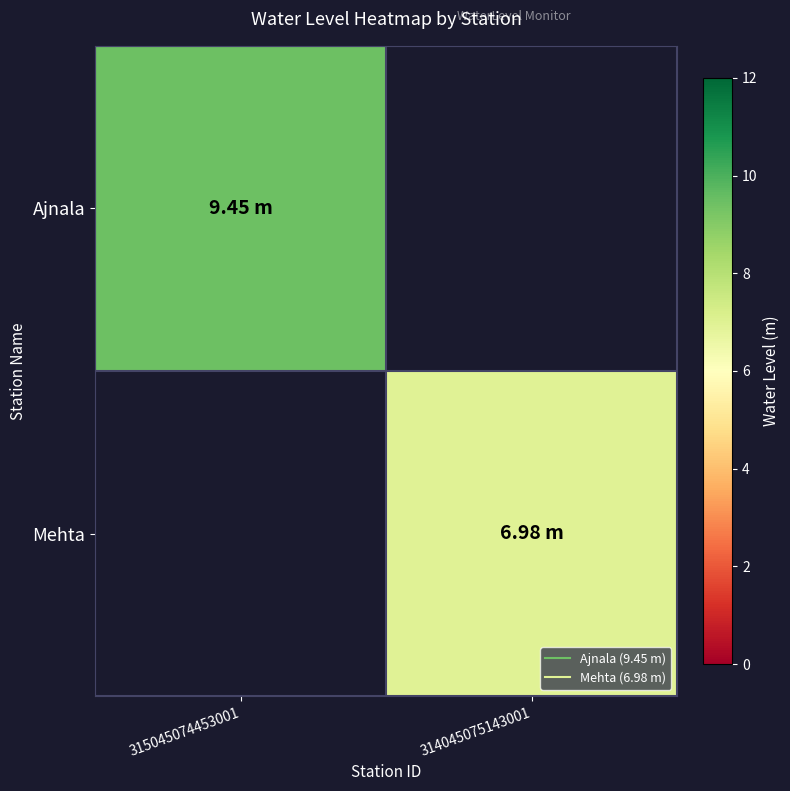

What is the smallest value displayed?

7.0